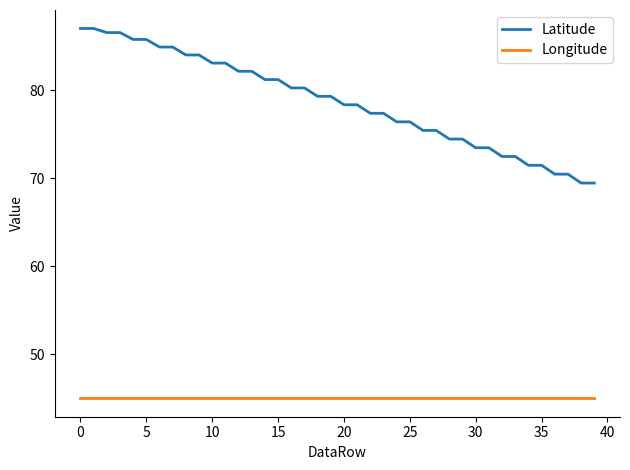

What is the smallest value displayed?

45.0